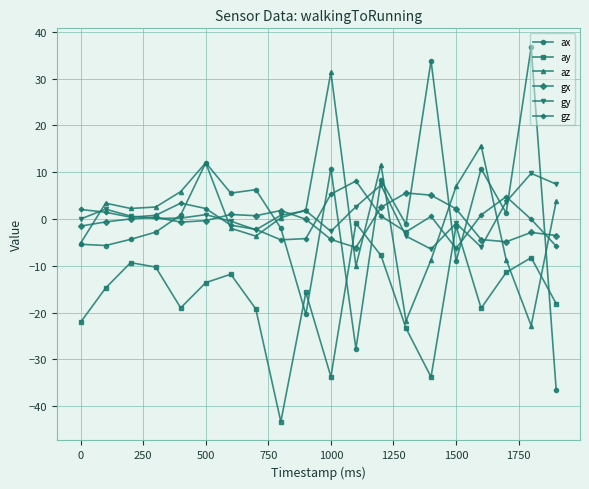

List the series in order of their peak value, lowest first.

ay, gx, gz, gy, az, ax